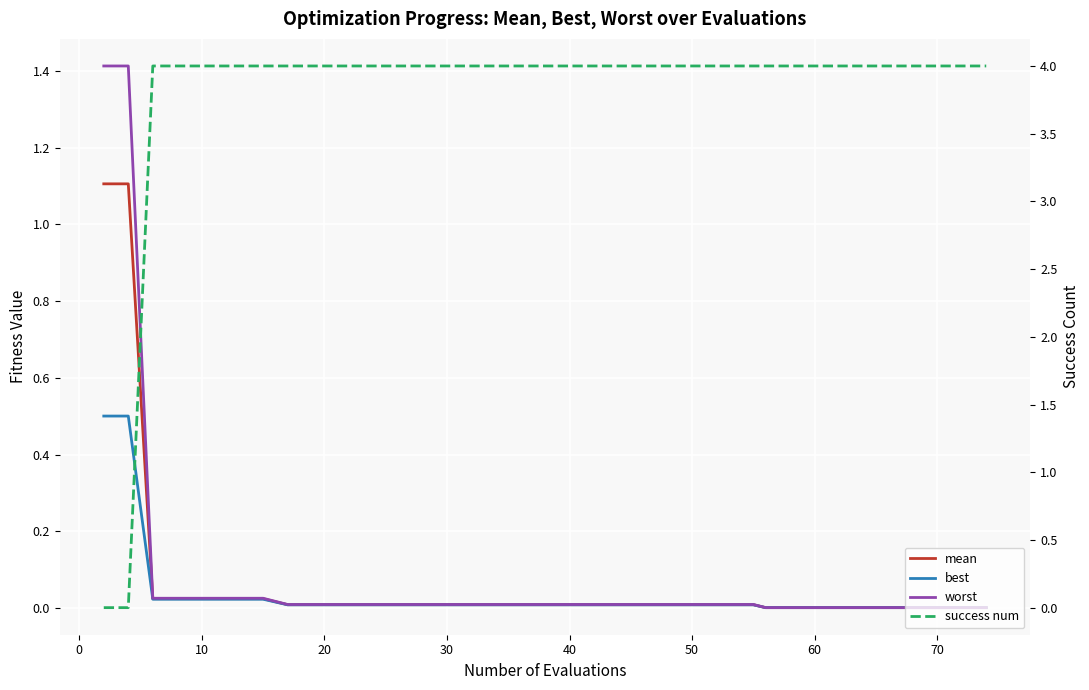

Read the success num value at 20.

4.0